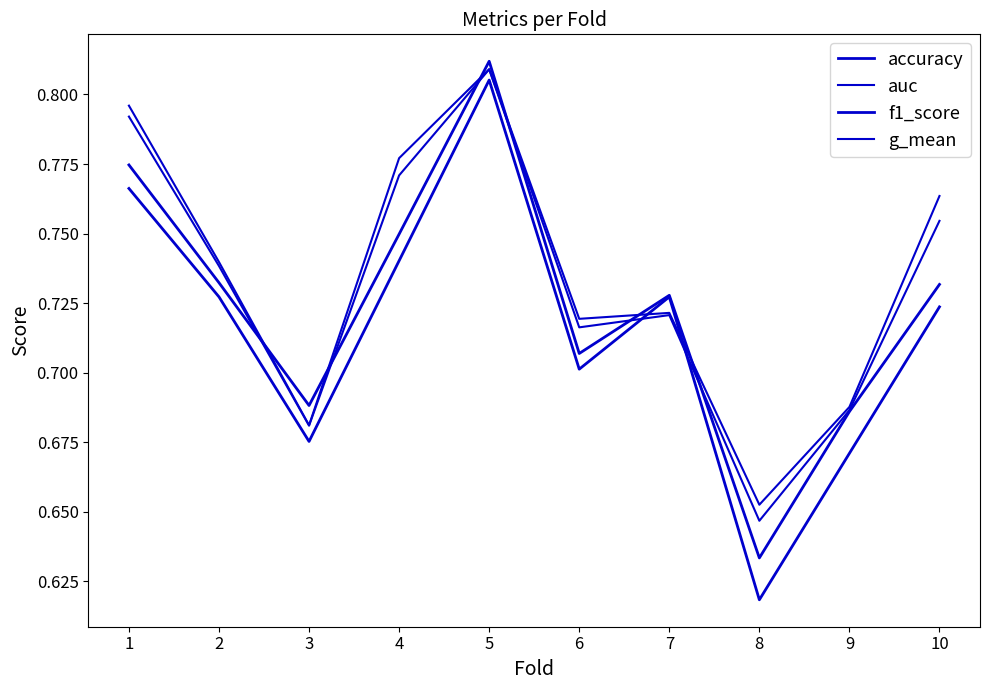

The f1_score series shows 0.4 at 5. True or false?

False